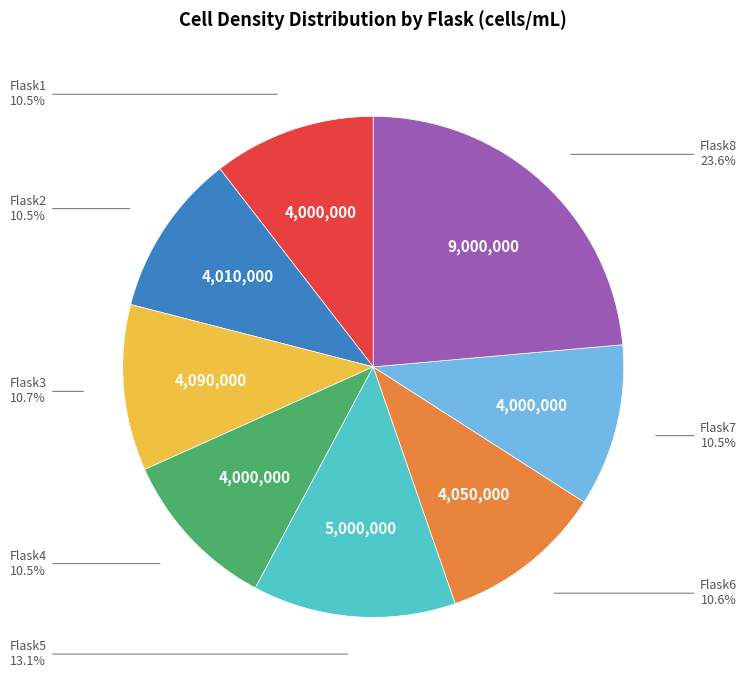

Between Flask8 and Flask3, which is larger?

Flask8